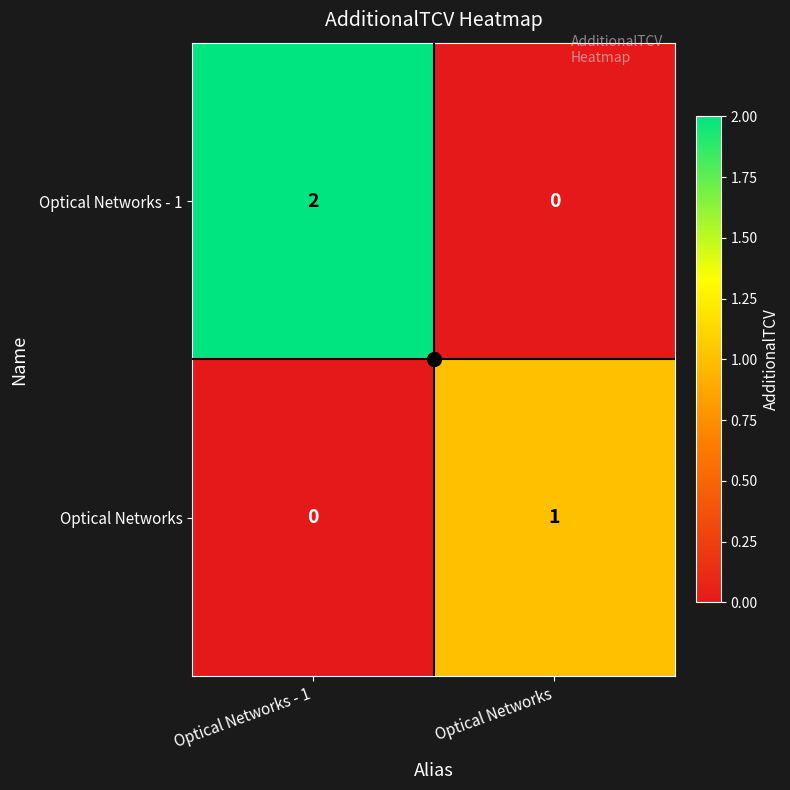

Which category has the highest value across all series?

Optical Networks - 1